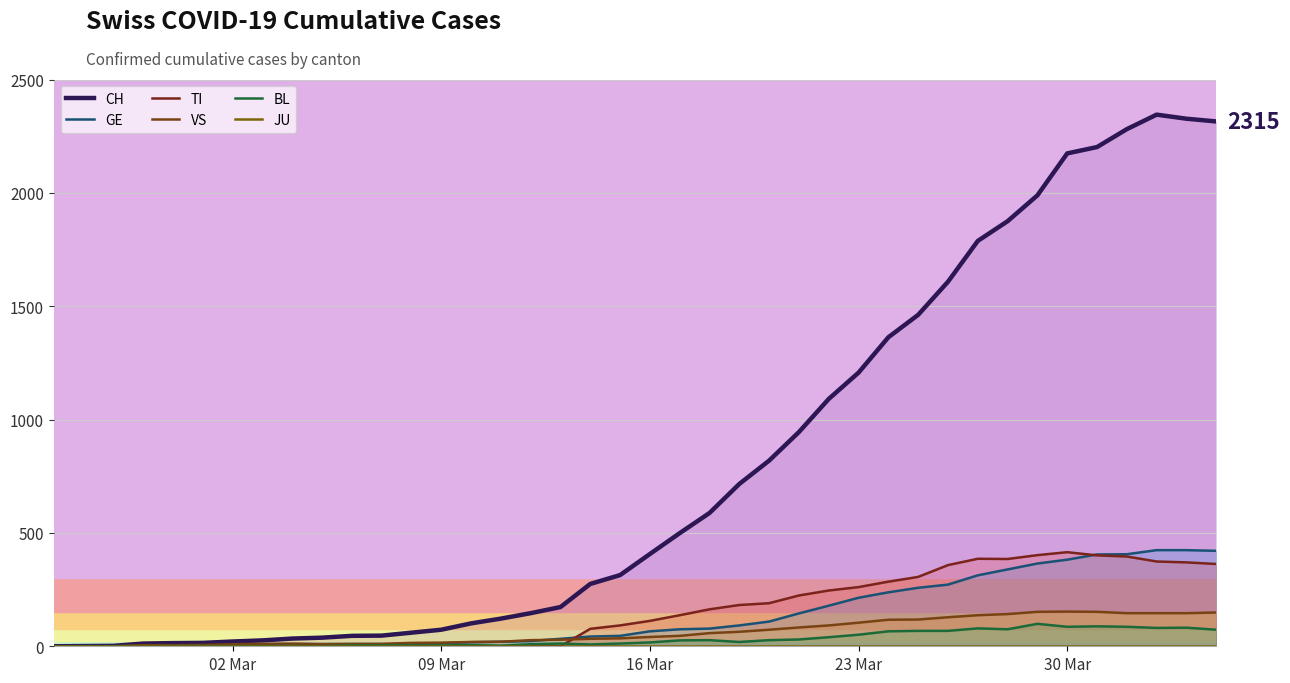

Reading left to right, list all the values displayed in this chart.

CH: 0	1	2	12	14	15	21	26	34	38	46	47	60	73	101	122	146	173	275	314	407	499	588	716	819	945	1091	1207	1363	1462	1608	1788	1875	1989	2174	2202	2281	2345	2327	2315
GE: 0	1	1	2	3	3	3	4	4	5	7	7	9	13	18	20	23	33	43	46	66	75	78	92	109	145	179	214	238	258	272	313	339	365	382	405	406	424	424	421
TI: 0	0	0	0	0	0	0	0	0	0	0	0	0	0	0	0	0	0	77	92	112	137	163	182	190	224	246	261	285	306	358	386	385	402	415	401	396	374	370	363
VS: 0	0	0	5	5	6	9	11	12	10	11	11	15	16	19	20	27	29	33	35	41	46	58	64	73	83	92	104	117	118	128	137	142	152	153	152	146	146	146	149
BL: 0	0	0	0	1	1	1	1	1	1	4	4	4	4	5	3	9	12	8	12	17	26	27	19	27	30	40	51	66	68	68	79	75	99	86	88	86	81	82	73
JU: 0	0	0	0	0	0	0	0	0	0	0	0	0	0	0	0	0	0	0	0	0	0	0	0	0	0	0	0	0	0	0	0	0	0	0	0	0	0	0	0